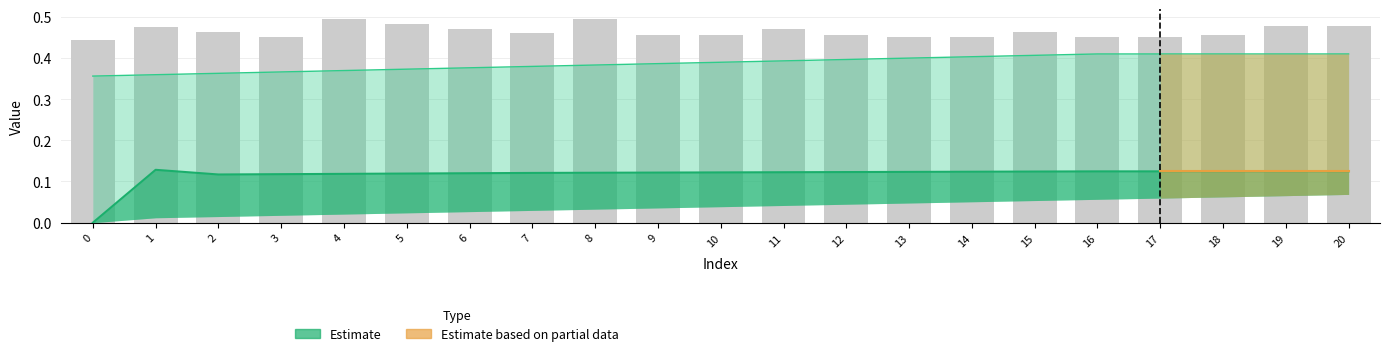

Reading left to right, extract all data points from this chart.

col_40: 0=0.4	1=0.4	2=0.4	3=0.4	4=0.4	5=0.4	6=0.4	7=0.4	8=0.4	9=0.4	10=0.4	11=0.4	12=0.4	13=0.4	14=0.4	15=0.4	16=0.4	17=0.4	18=0.4	19=0.4	20=0.4
col_26: 0=0.0	1=0.1	2=0.1	3=0.1	4=0.1	5=0.1	6=0.1	7=0.1	8=0.1	9=0.1	10=0.1	11=0.1	12=0.1	13=0.1	14=0.1	15=0.1	16=0.1	17=0.1	18=0.1	19=0.1	20=0.1
col_1: 0=0.4	1=0.5	2=0.5	3=0.5	4=0.5	5=0.5	6=0.5	7=0.5	8=0.5	9=0.5	10=0.5	11=0.5	12=0.5	13=0.5	14=0.5	15=0.5	16=0.5	17=0.5	18=0.5	19=0.5	20=0.5